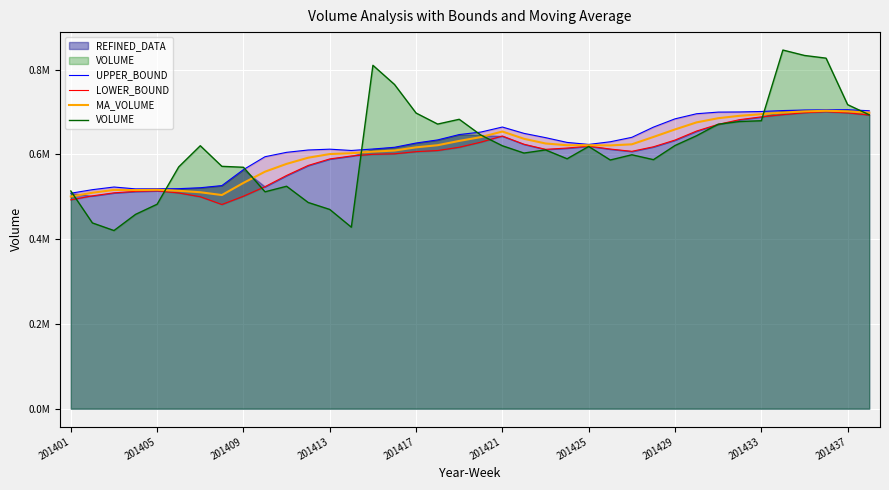

Which series has the widest spread of values?

VOLUME